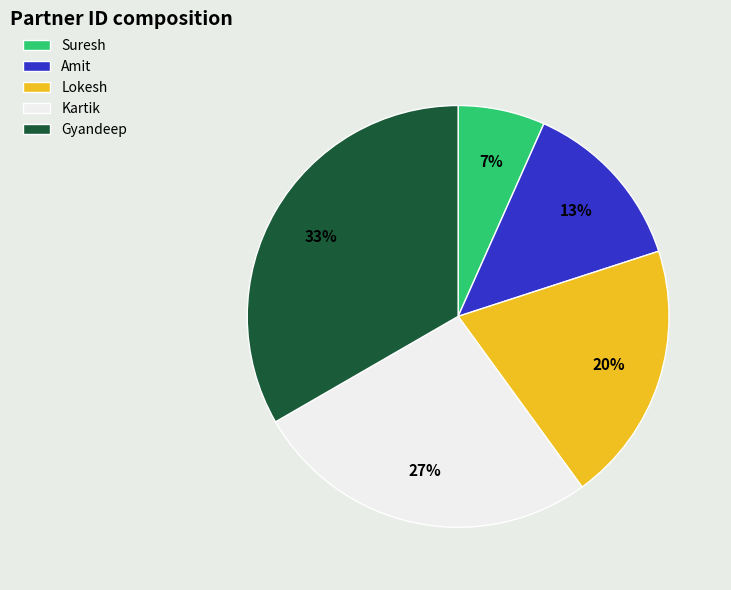

How many segments does this pie chart have?

5